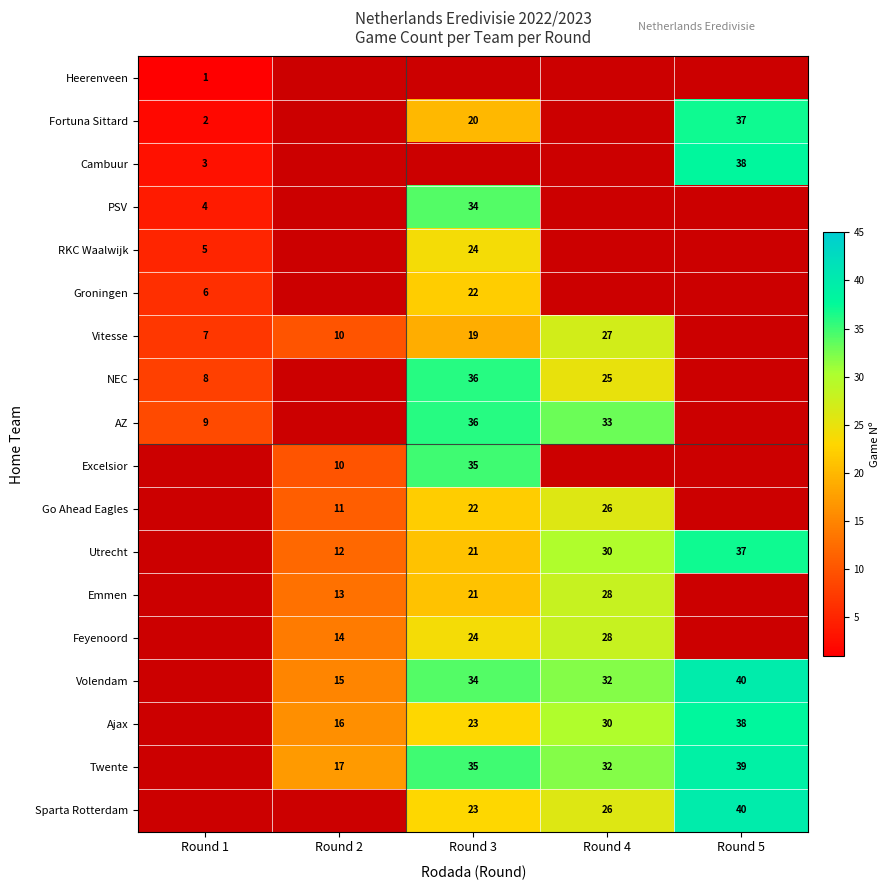

True or false: Emmen has a value of 42 at Round 4.

False